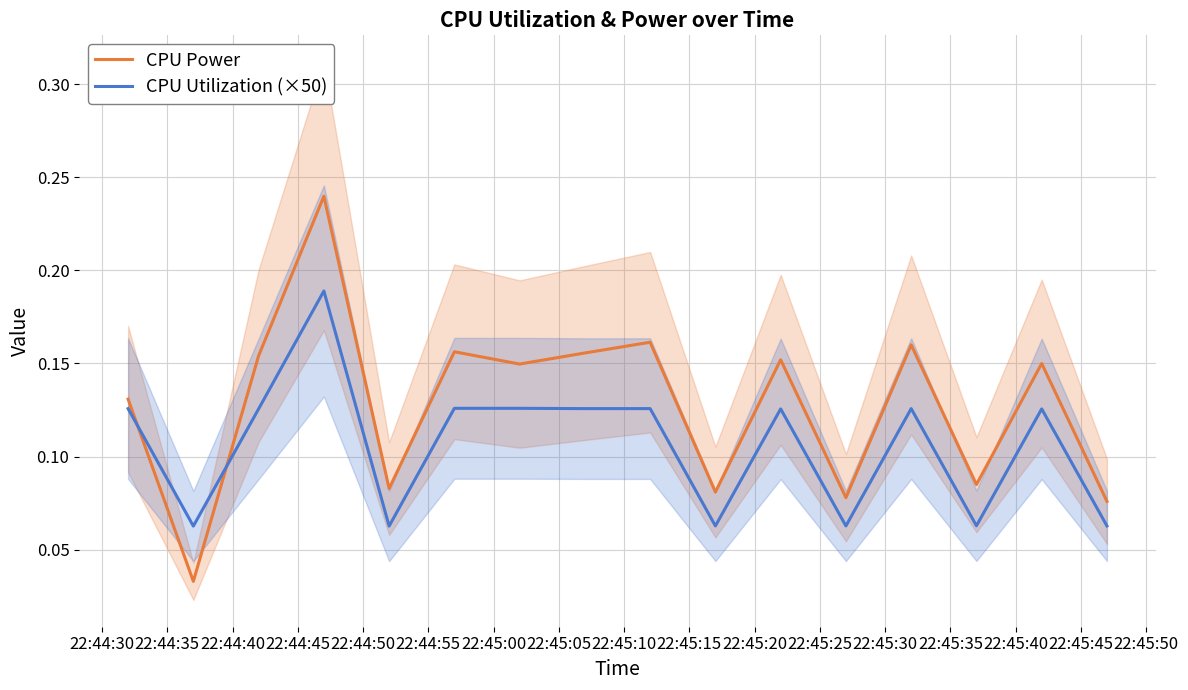

True or false: CPU Power and CPU Utilization (×50) cross at least once.

True